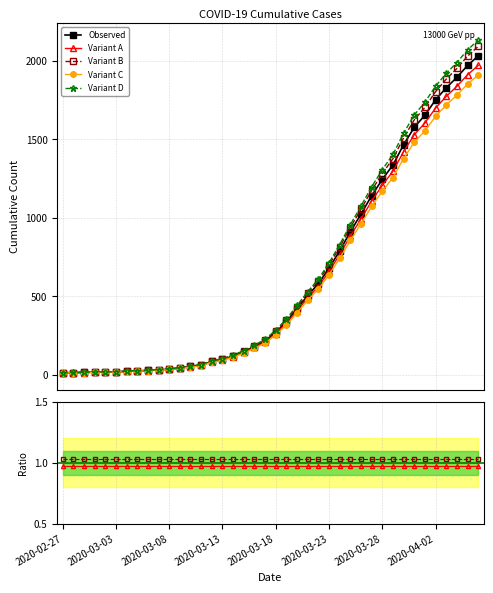

At which label does the data first exceed 271?

2020-03-19